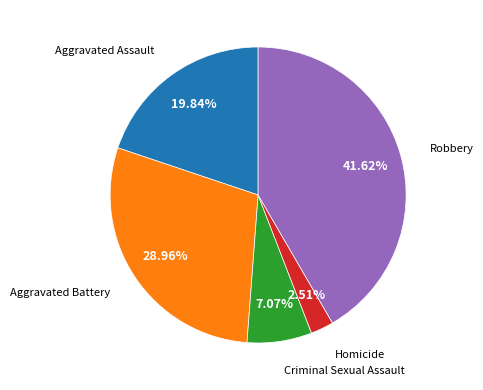

Combined, do Criminal Sexual Assault and Homicide account for over 50%?

No